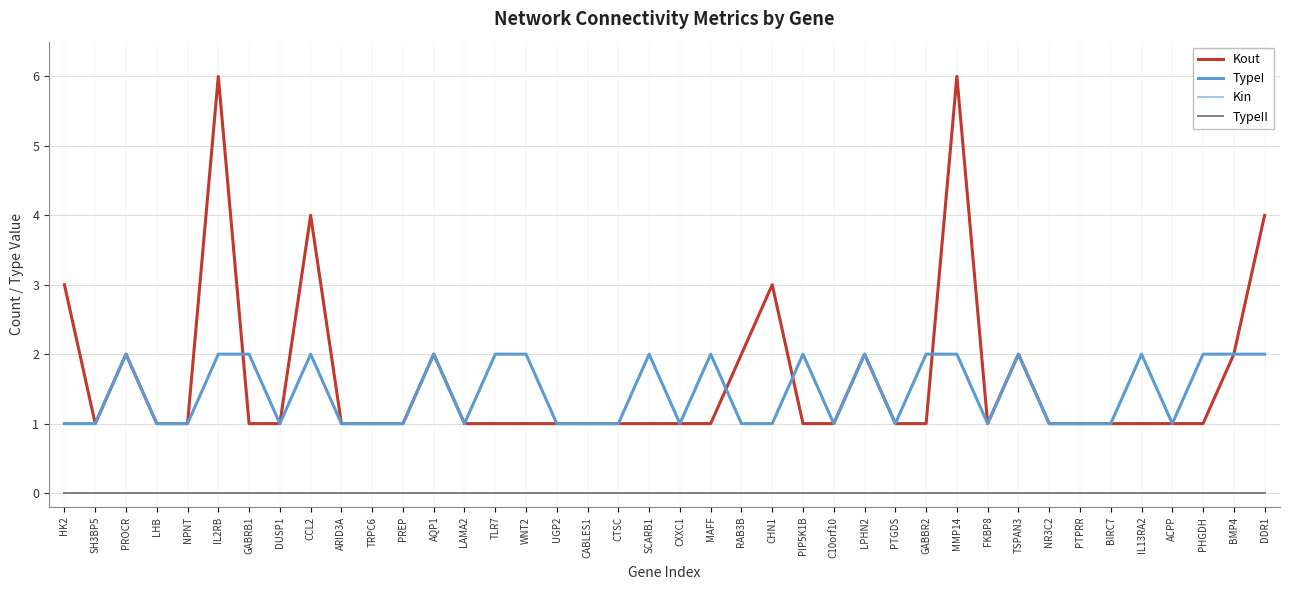

Is this an area chart (filled region under the line)?

No